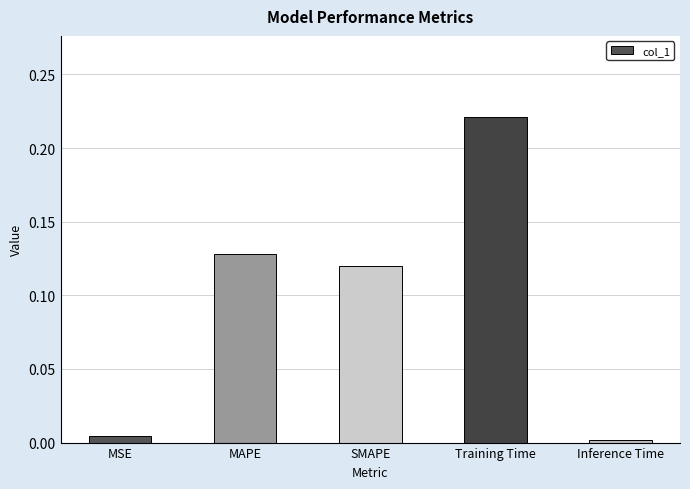

List the labels in order of value, largest first.

Training Time, MAPE, SMAPE, MSE, Inference Time